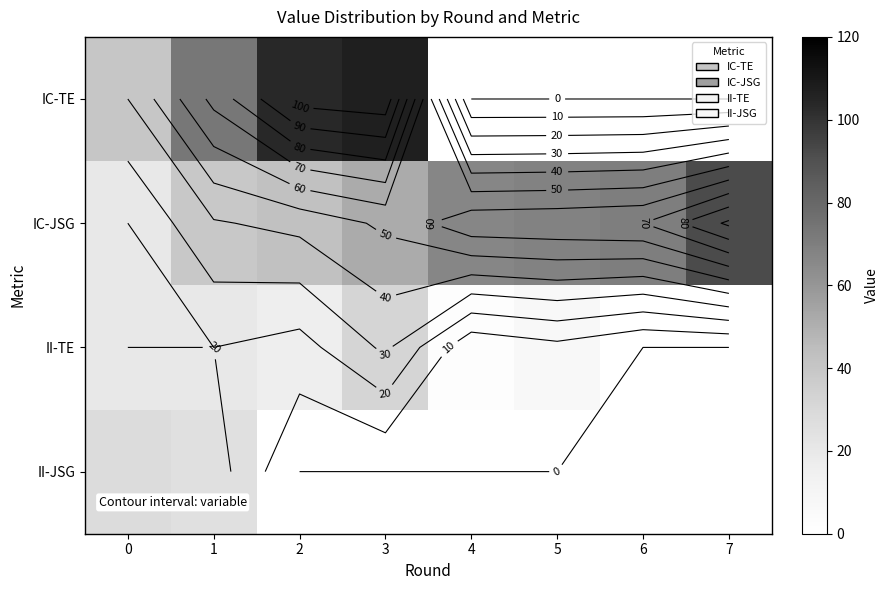

Count the number of data series in this chart.

4